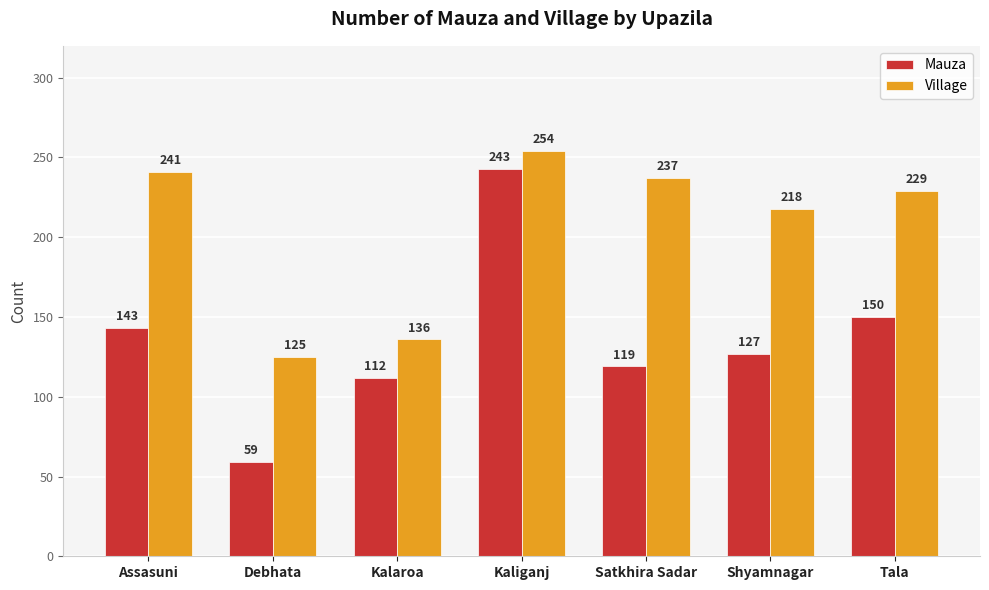

Reading left to right, what are all the values shown in this chart?

Mauza: 143	59	112	243	119	127	150
Village: 241	125	136	254	237	218	229